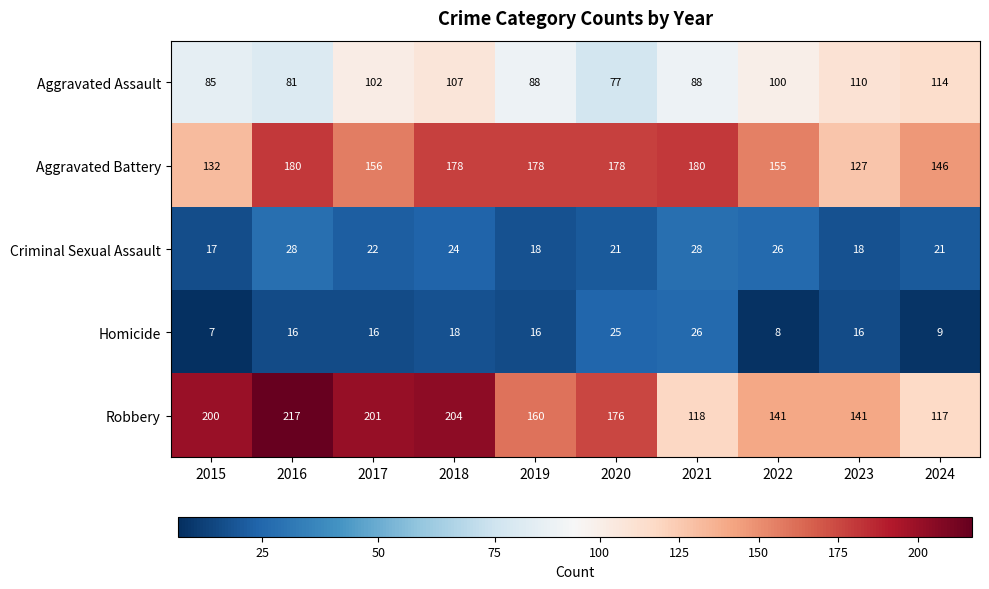

Which series has the largest total across all categories?

Robbery